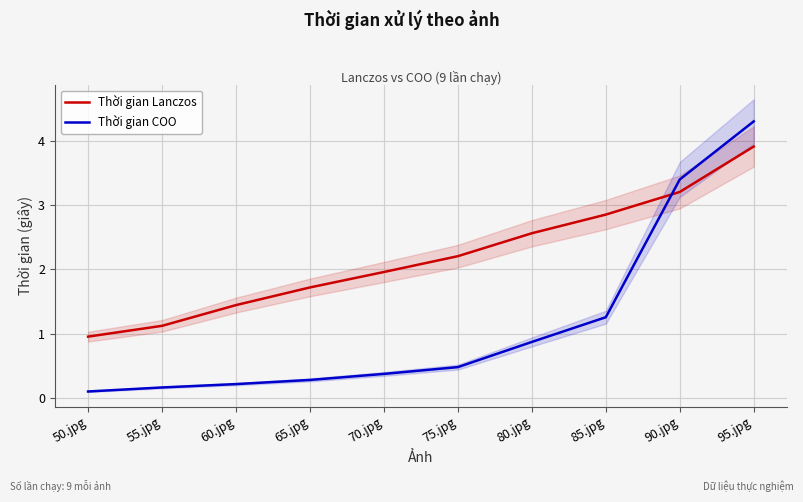

What is the value of the Thời gian Lanczos point at the 7th from the left?

2.6